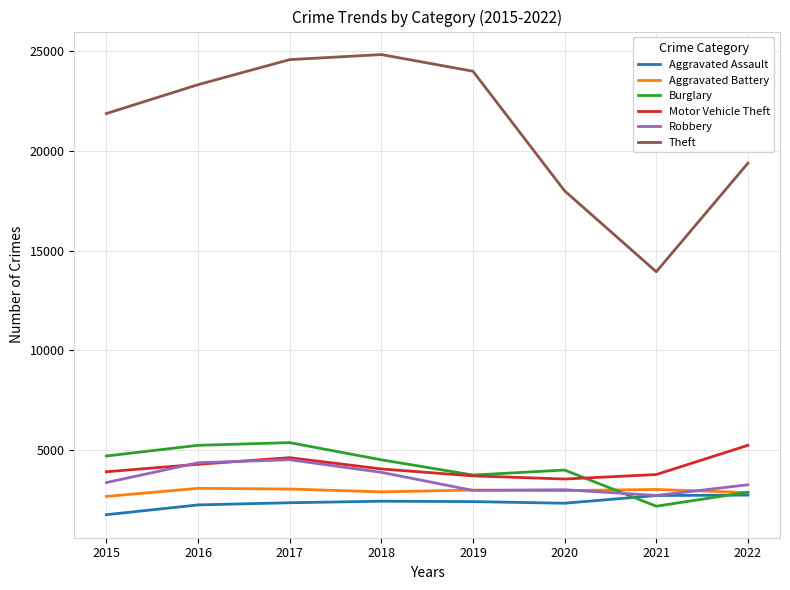

True or false: Motor Vehicle Theft and Aggravated Assault intersect in this chart.

False